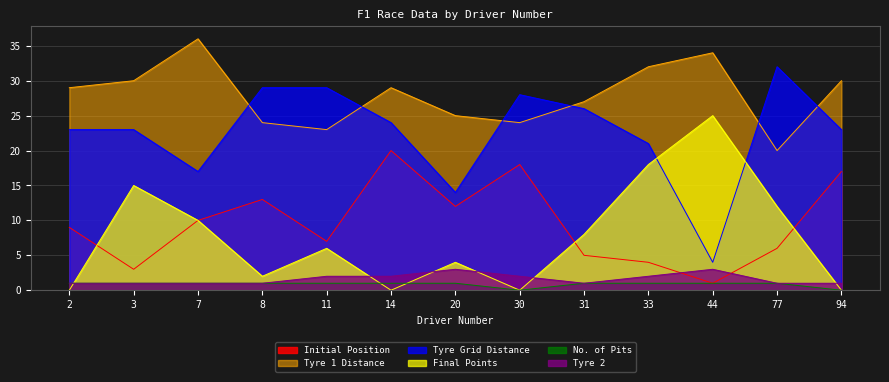

How many interior local valleys does the no_of_pits series have?

1